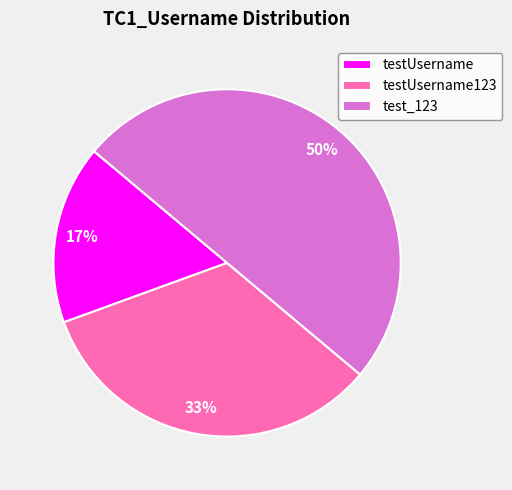

Which has a higher value, testUsername123 or test_123?

test_123